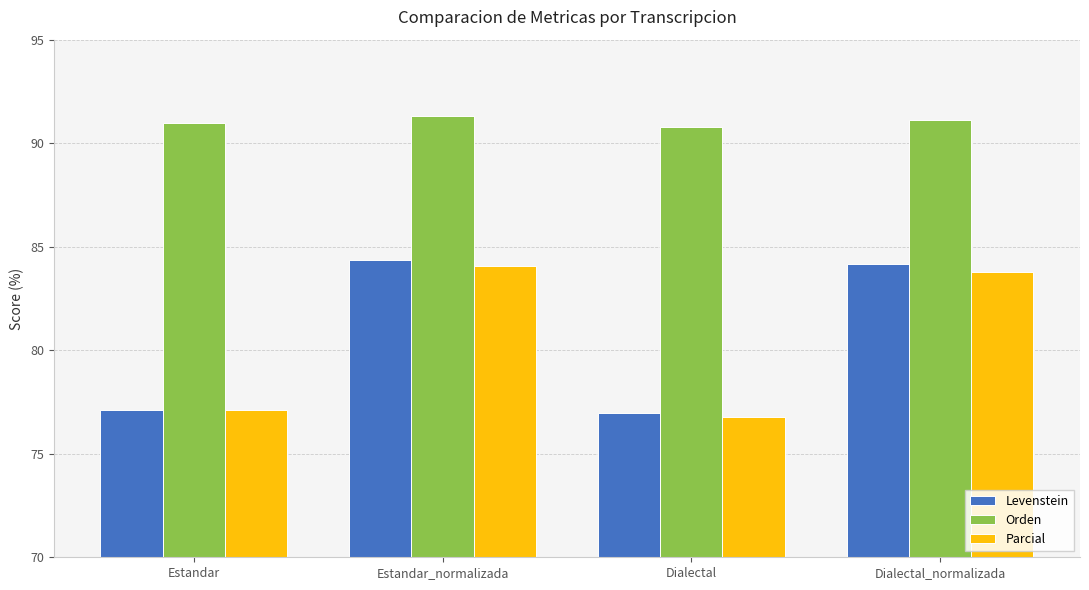

Count the number of data series in this chart.

3